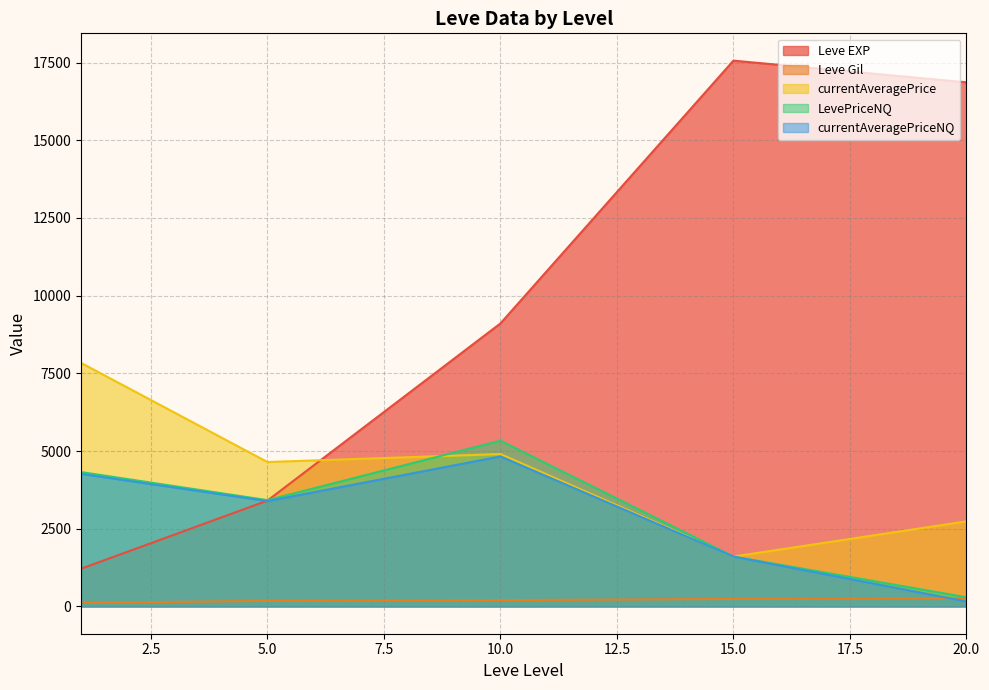

True or false: currentAveragePriceNQ and LevePriceNQ cross at least once.

False